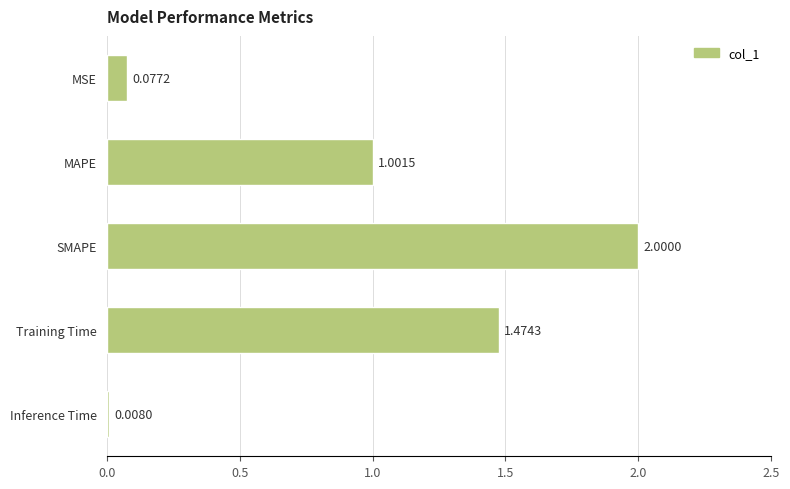

Where is the data nearest to the value 1?

MAPE